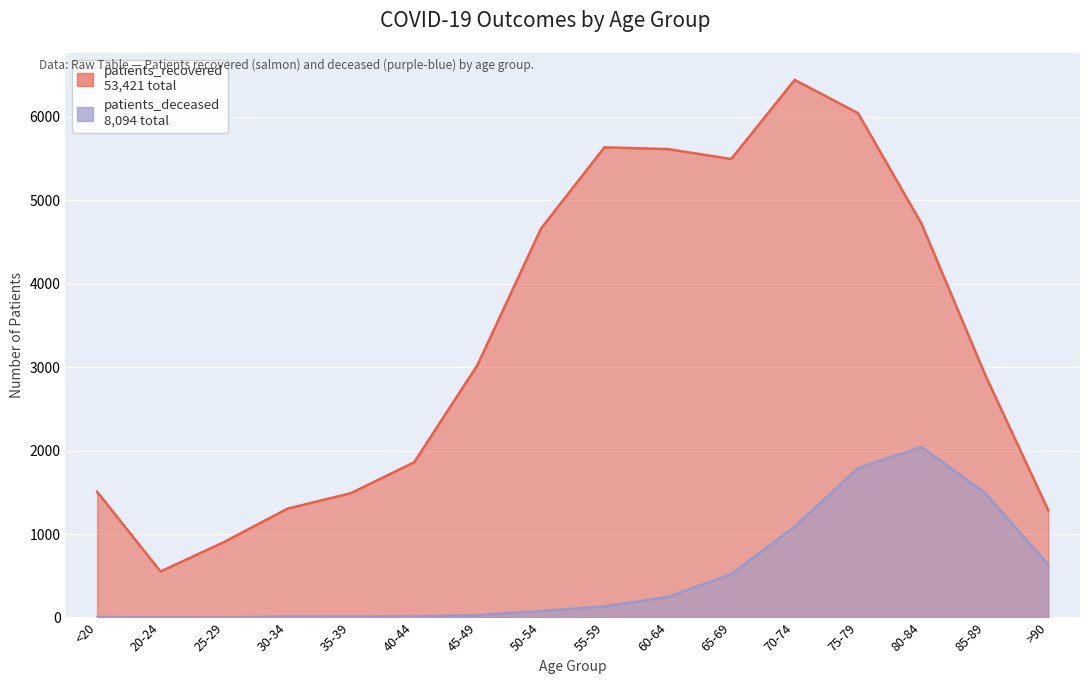

At which category is the sum across all series the highest?

75-79